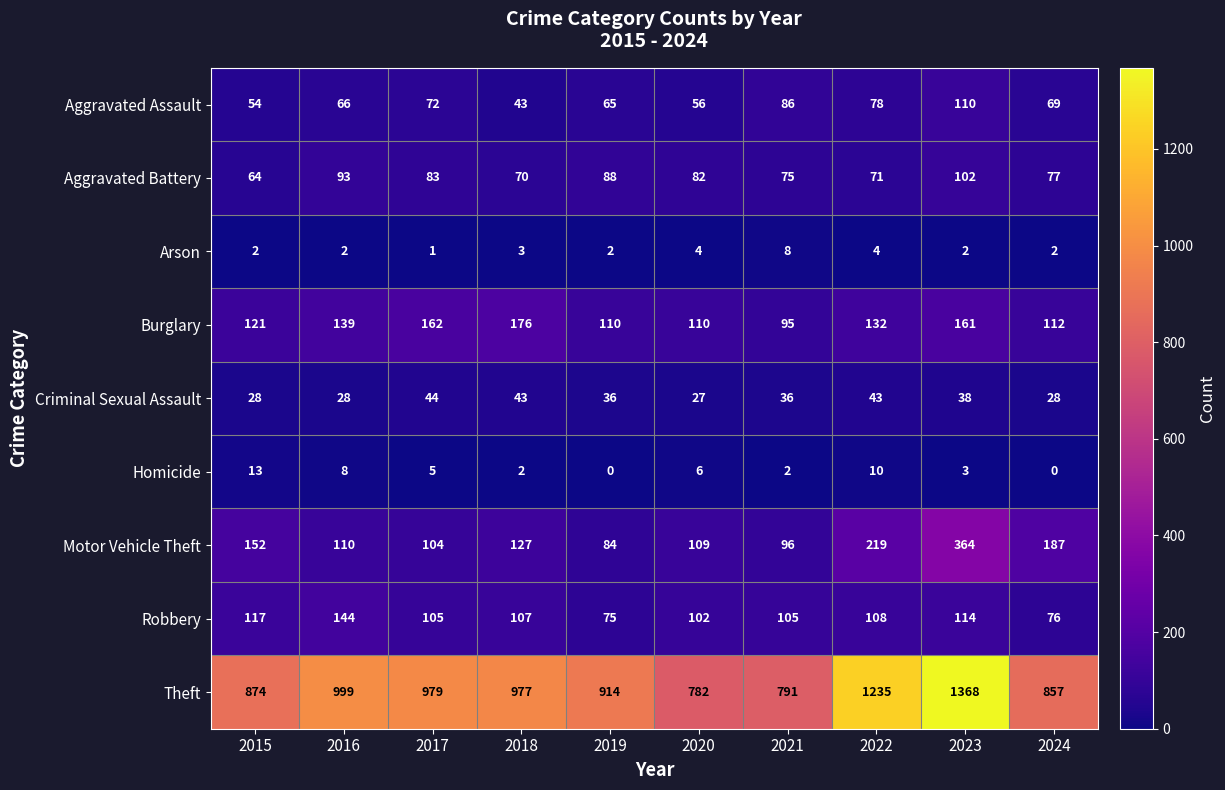

How many values in Homicide are above zero?

8